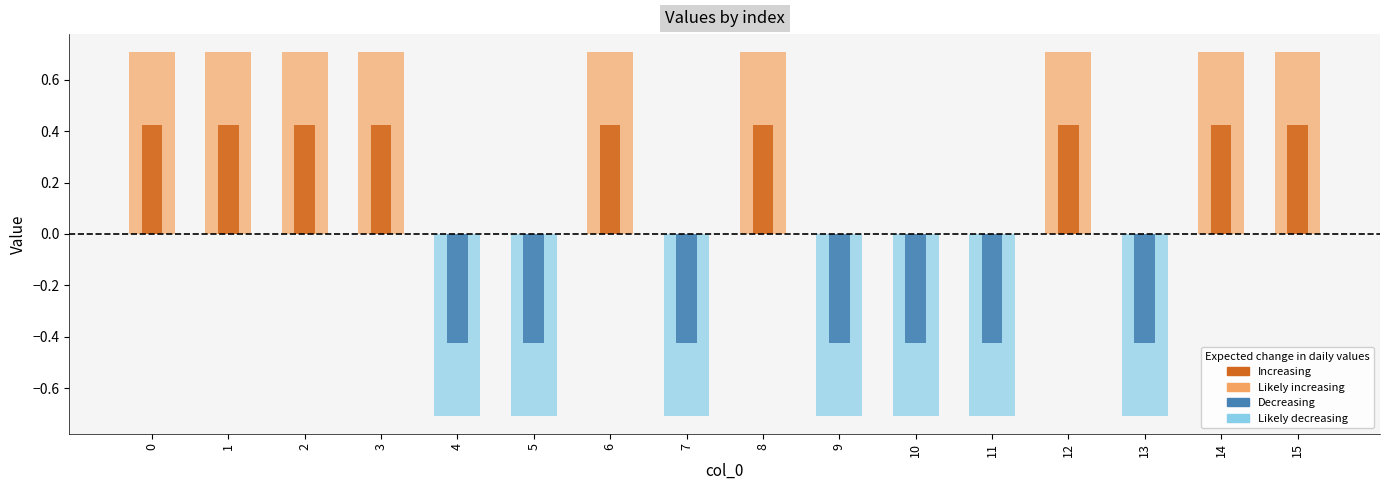

What is the average value?

0.1